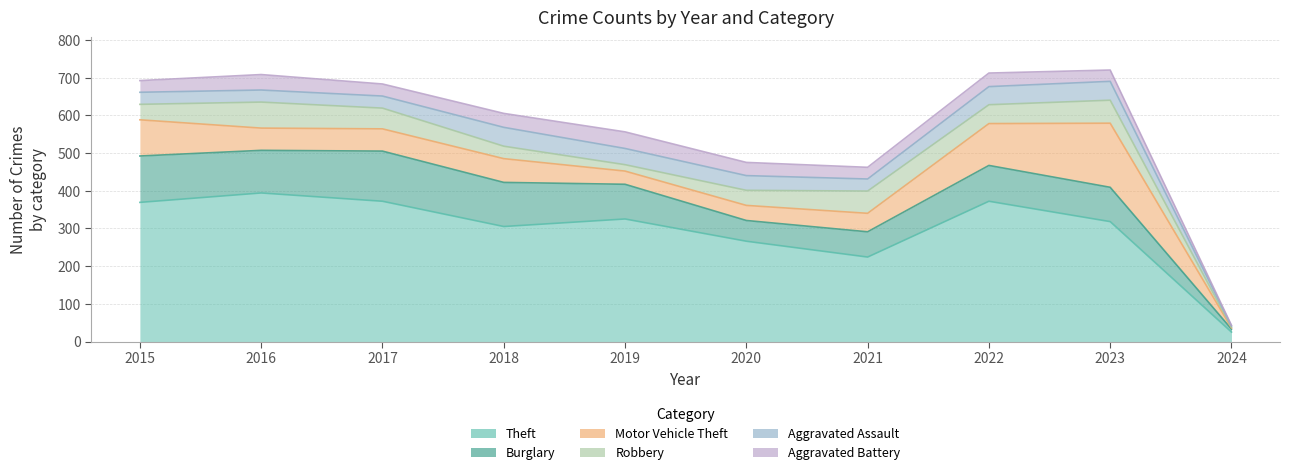

At which label is Aggravated Battery closest to 23?

2023